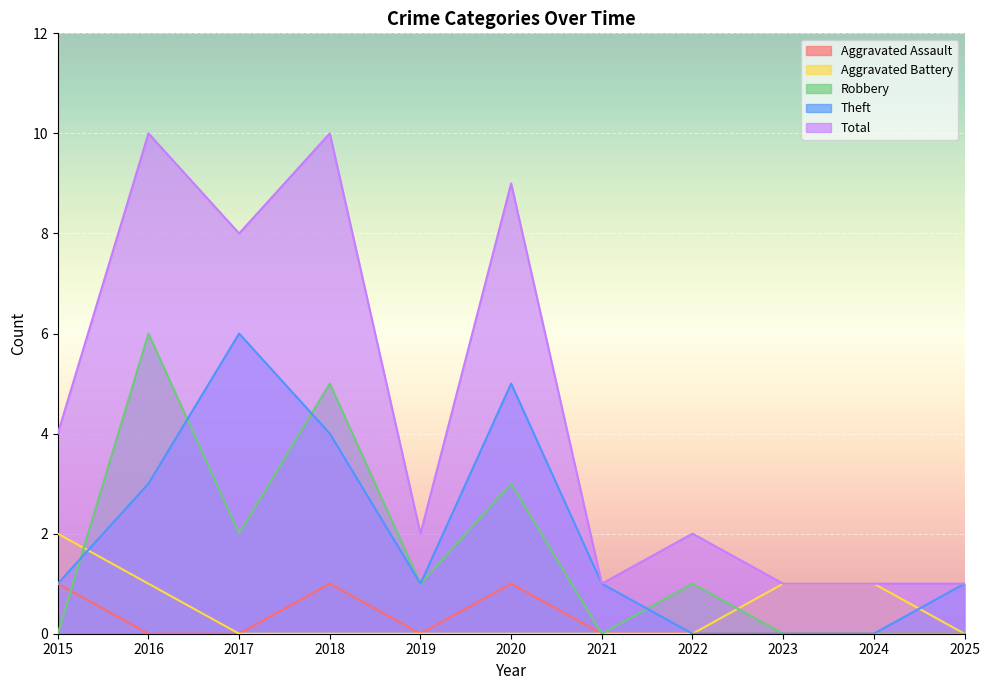

True or false: Total and Robbery cross at least once.

False